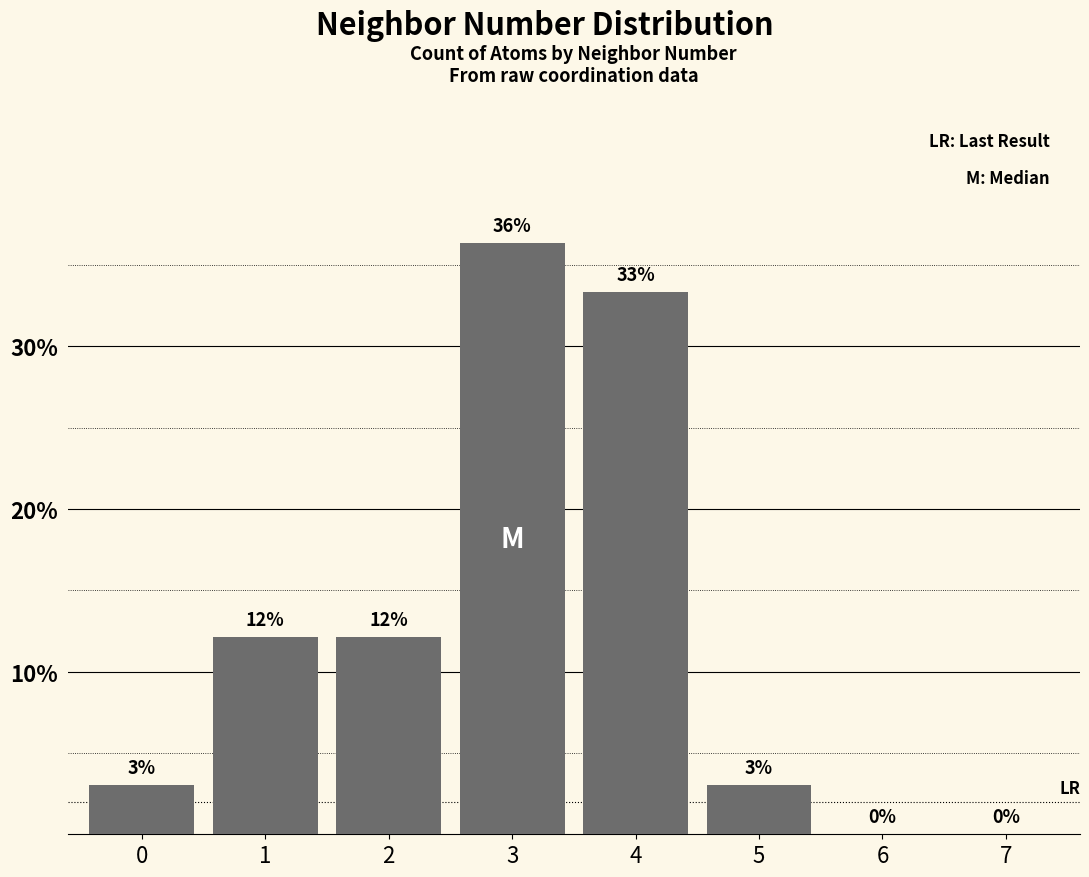

What is the sum of all values?

100.0